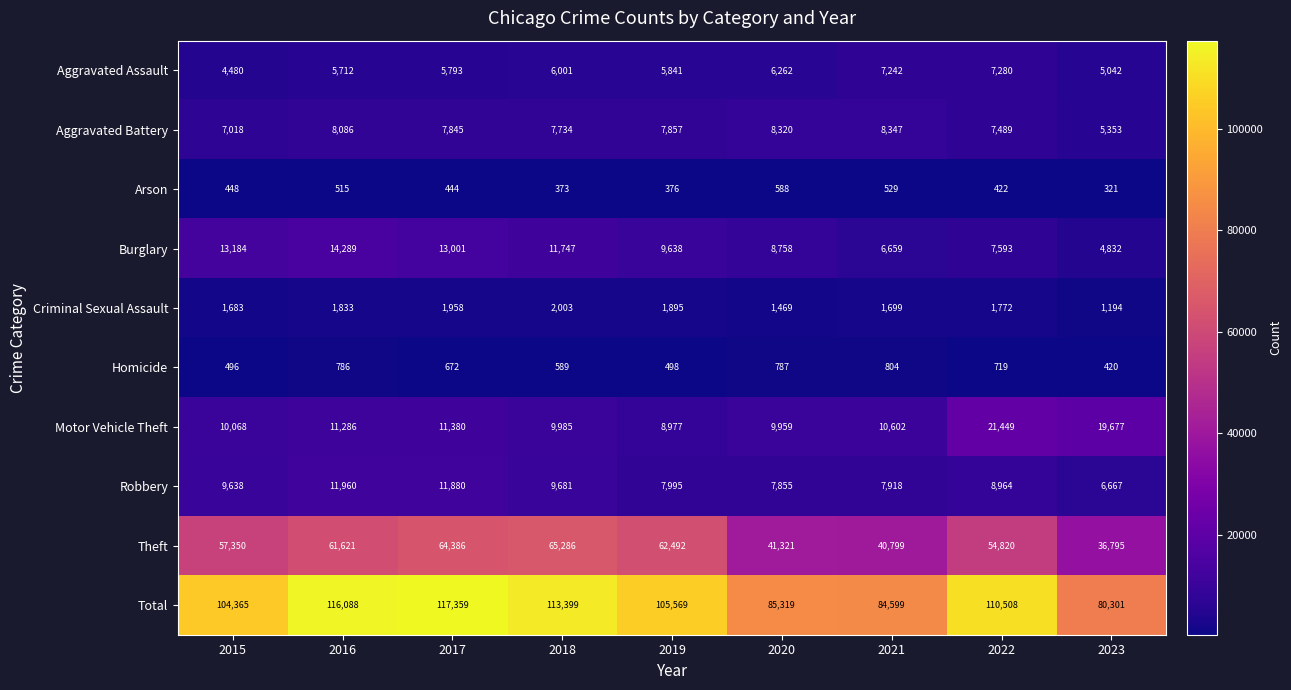

At which label does Robbery first exceed 8964?

2015